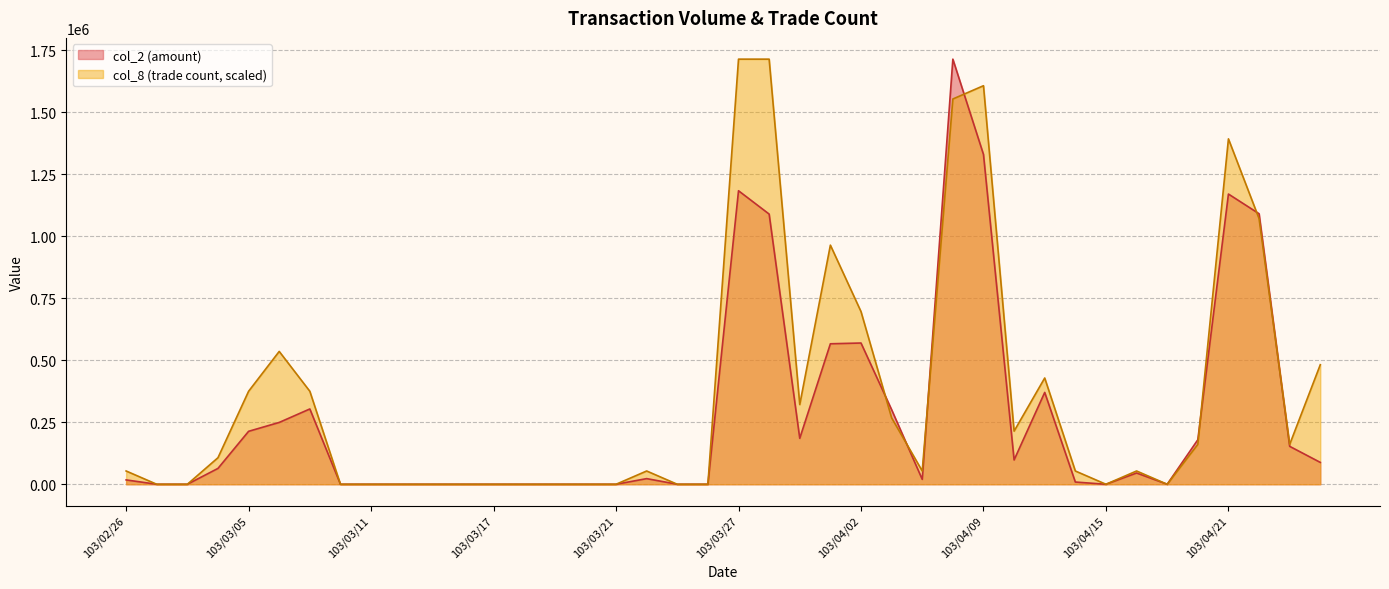

True or false: col_2 has a value of 26933.9 at 103/04/07.

False